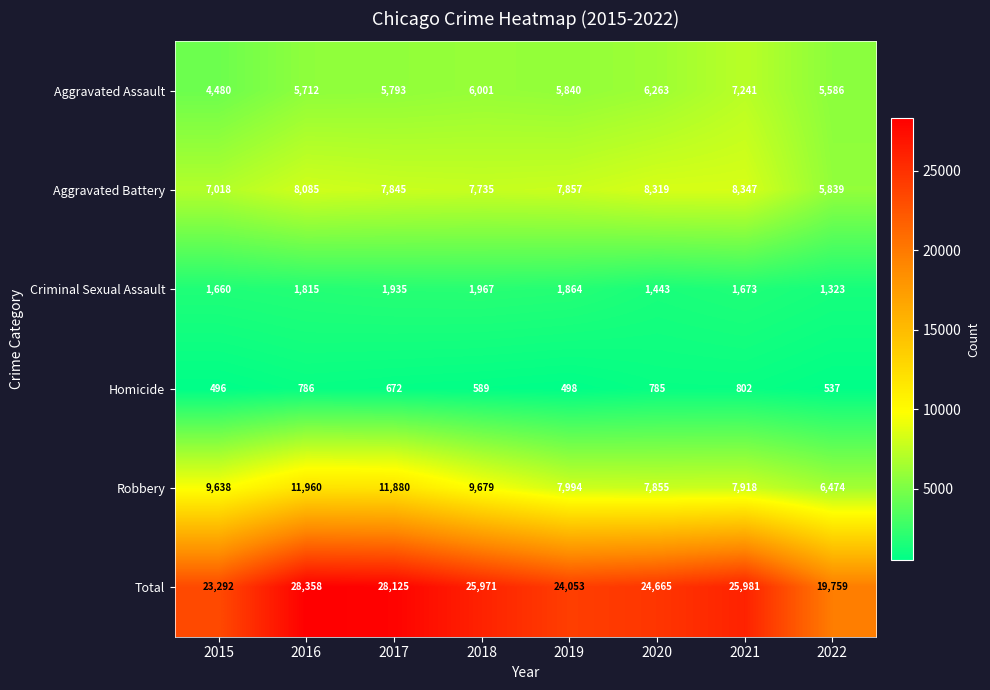

The value of Criminal Sexual Assault at 2021 is 1673. True or false?

True